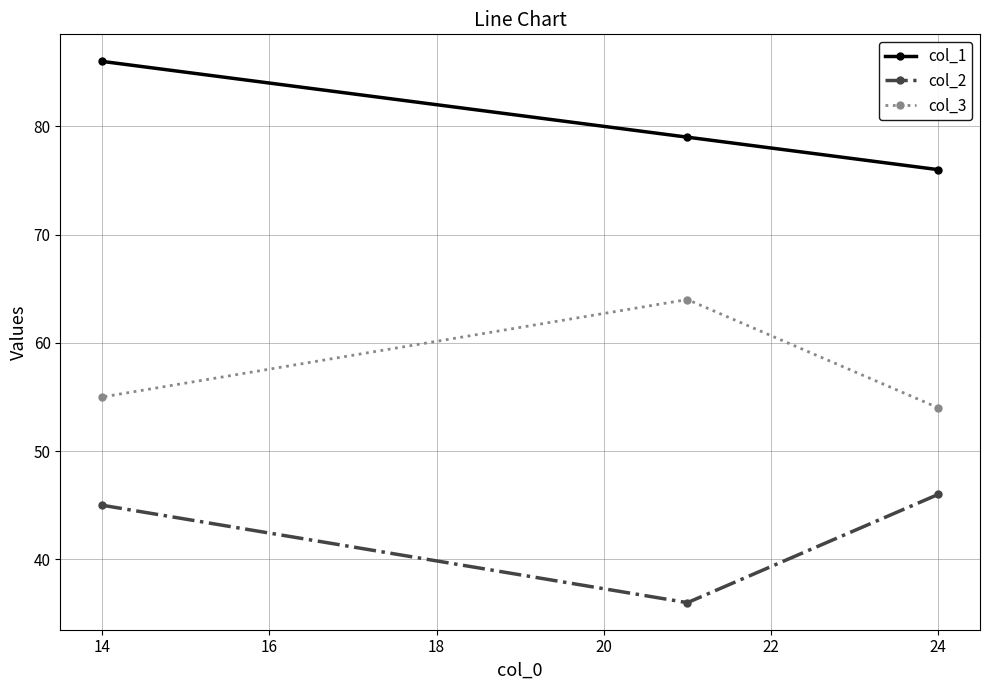

The col_3 series shows 55 at 14. True or false?

True